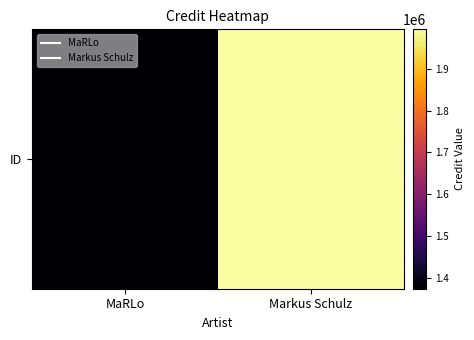

Count the number of data series in this chart.

1